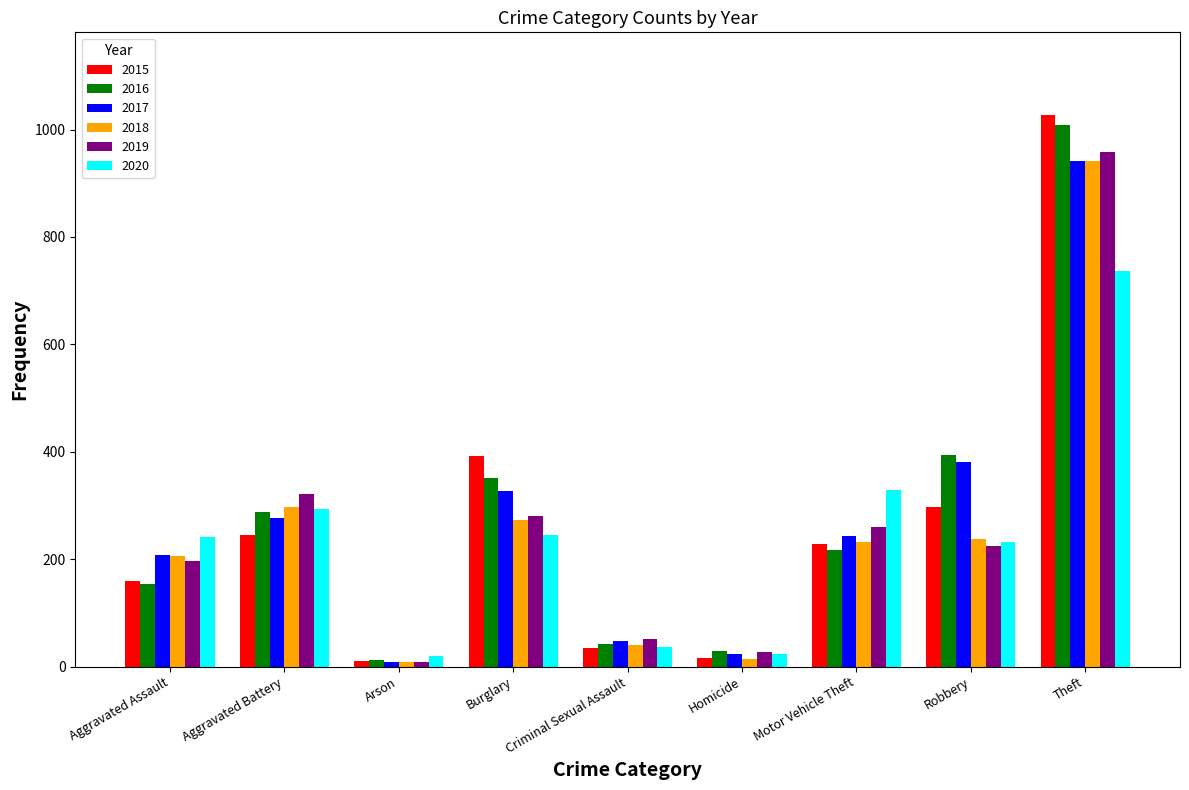

How many bars are there in total?

54